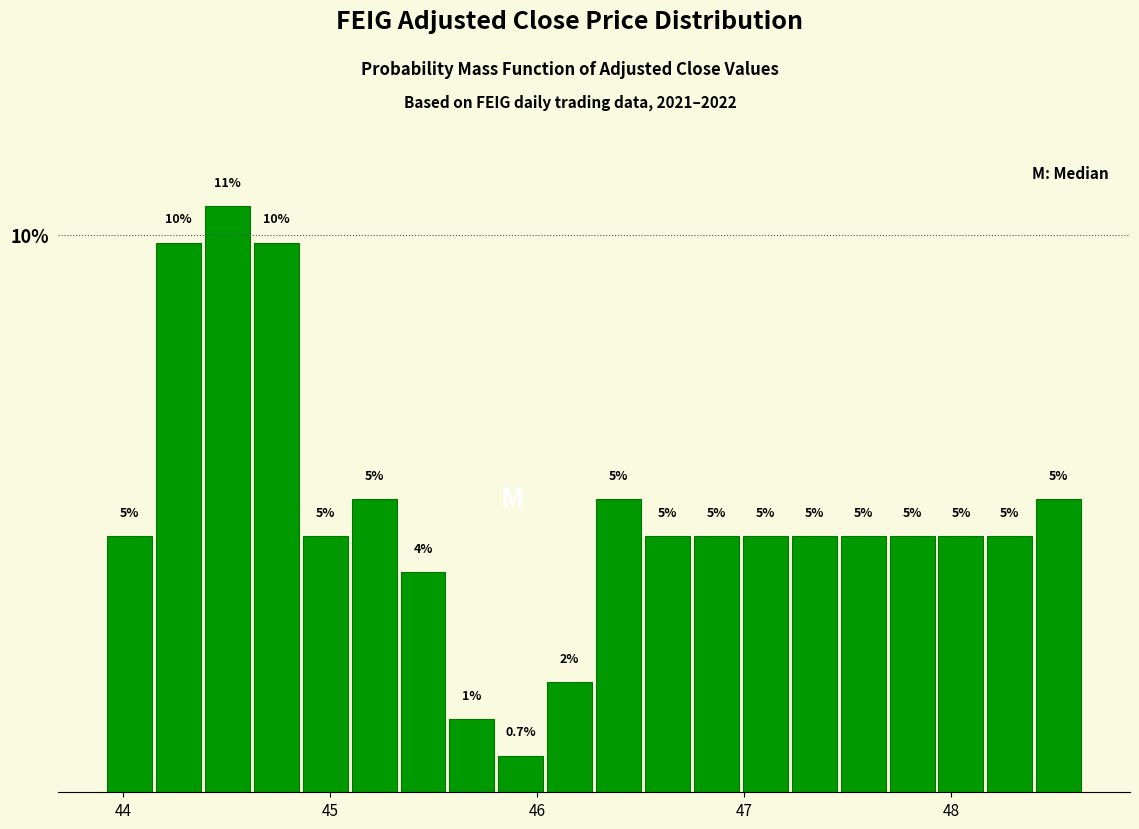

Read against the x-axis, roughly where is the centre of the tallest bar?

44.5